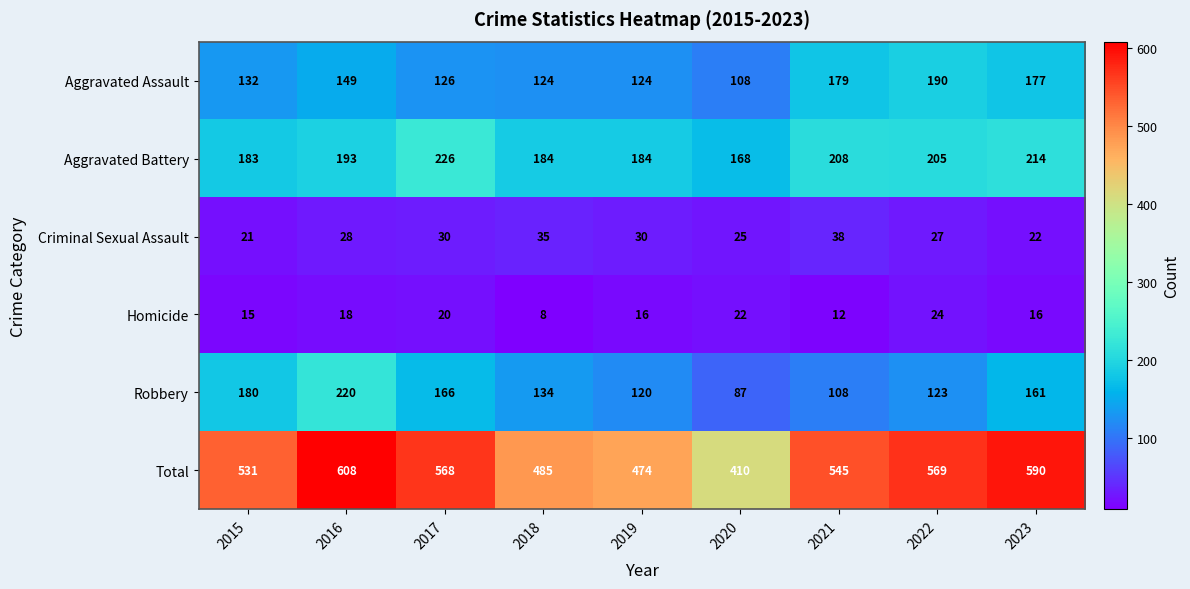

At which category is the sum across all series the highest?

2016